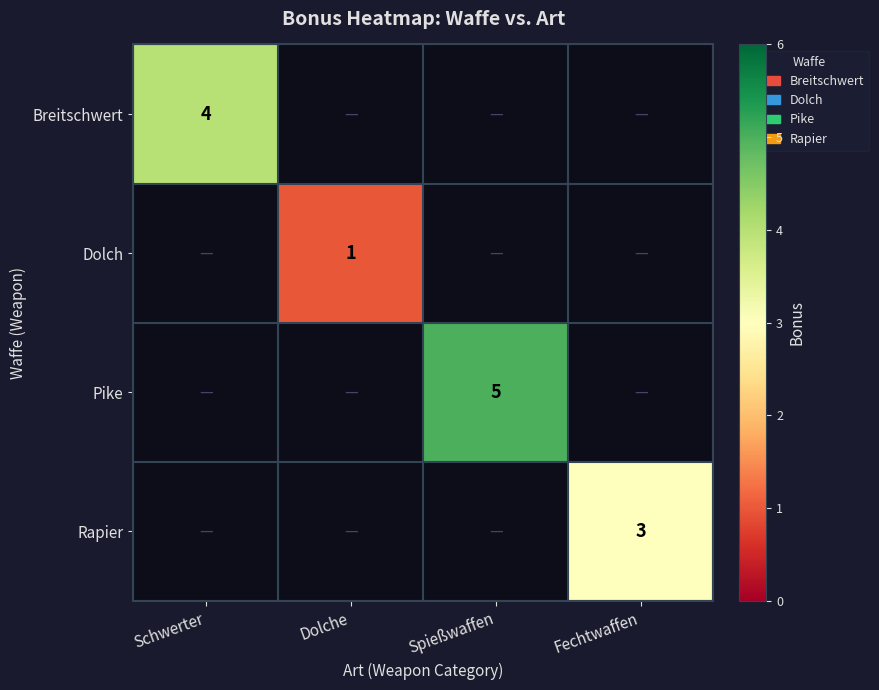

Is it true that Breitschwert equals 4 at Schwerter?

True